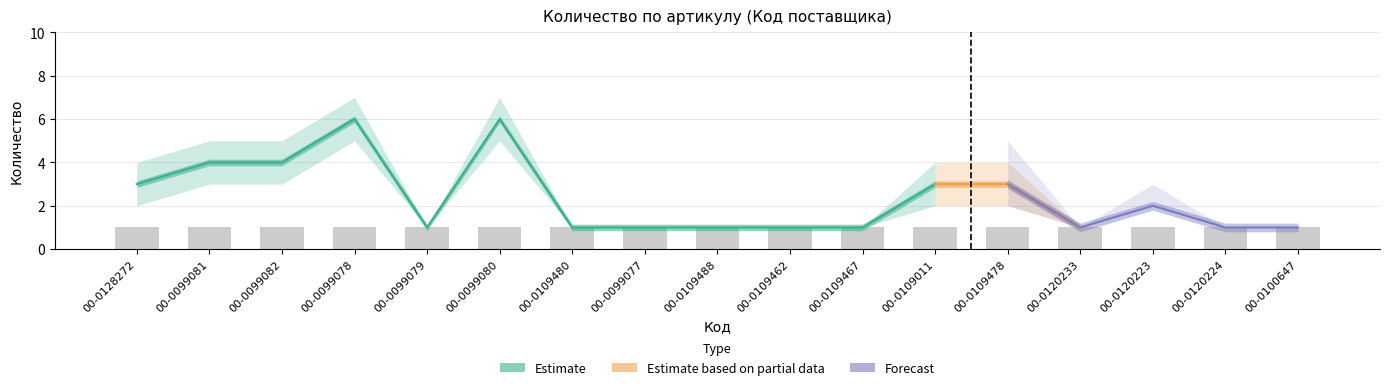

The Estimate series shows 4 at 00-0099081. True or false?

True